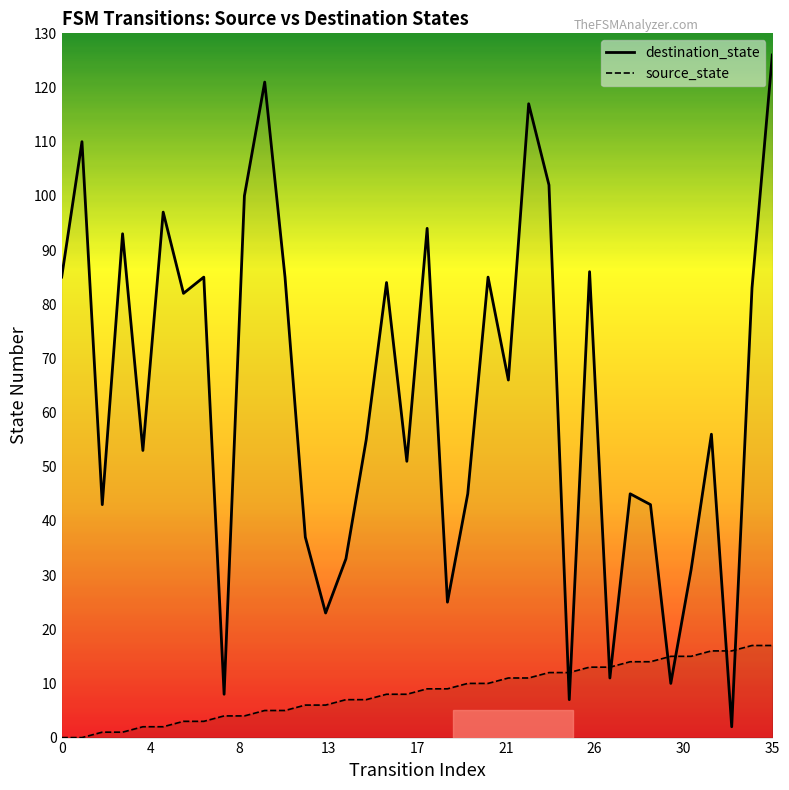

What is the difference between the second highest and second lowest values in the destination_state series?

114